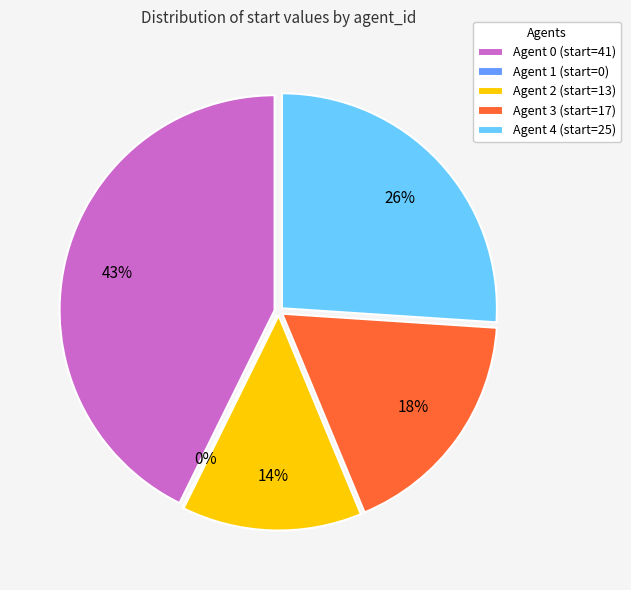

How many slices are in this pie chart?

5